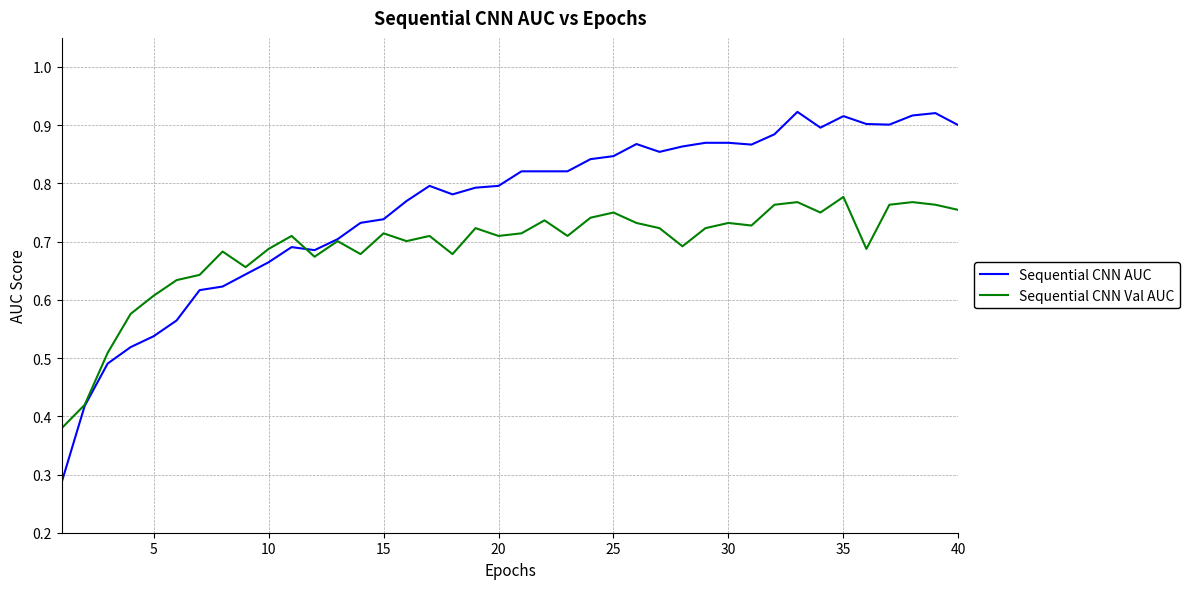

What are all the series names shown in the legend?

Sequential CNN AUC, Sequential CNN Val AUC